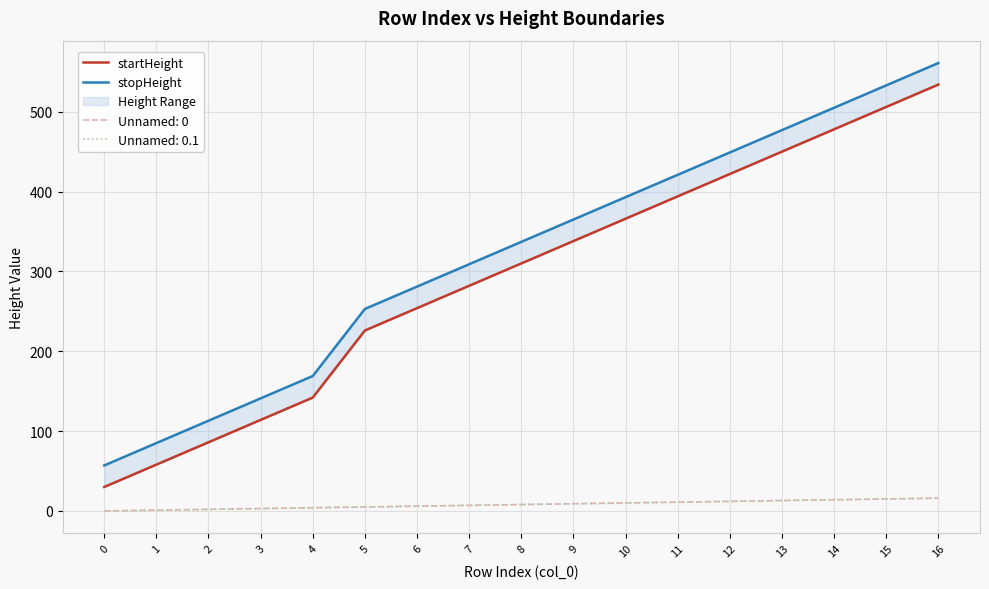

Read the stopHeight value at 2, to the nearest 50.

100